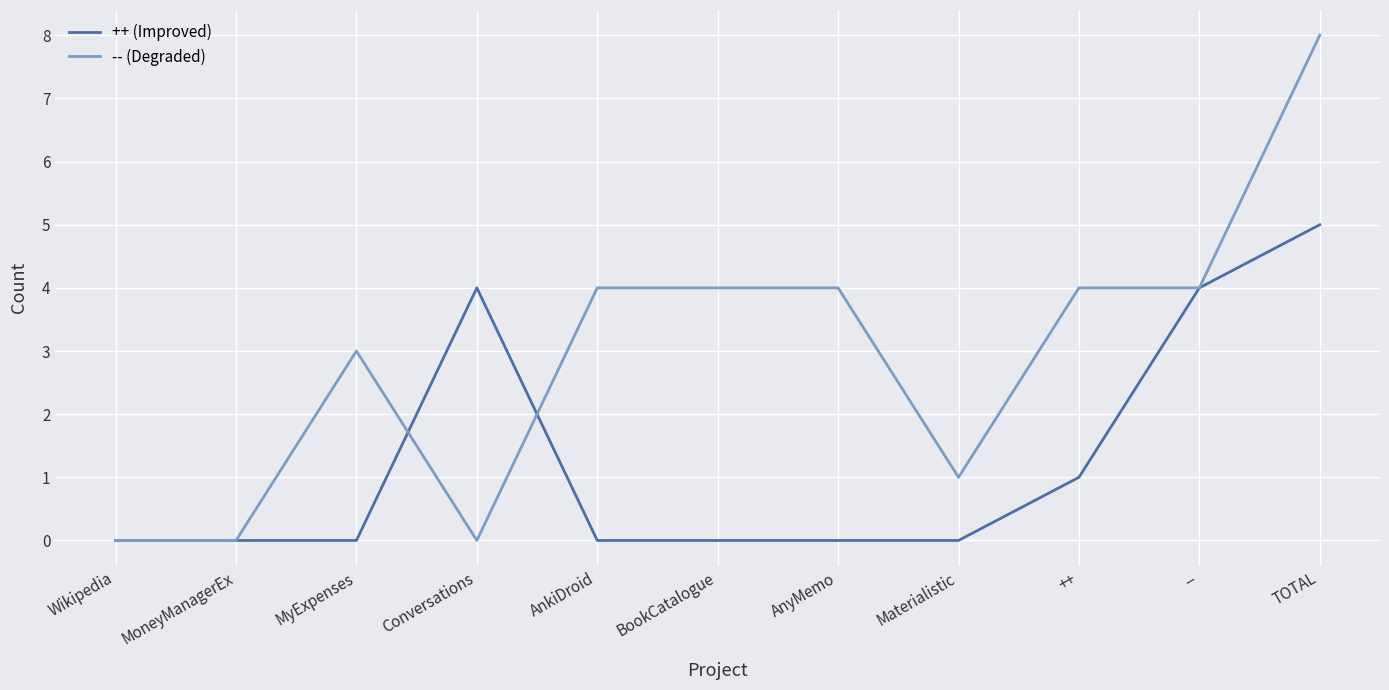

Is it true that ++ (Improved) equals 0 at Materialistic?

True